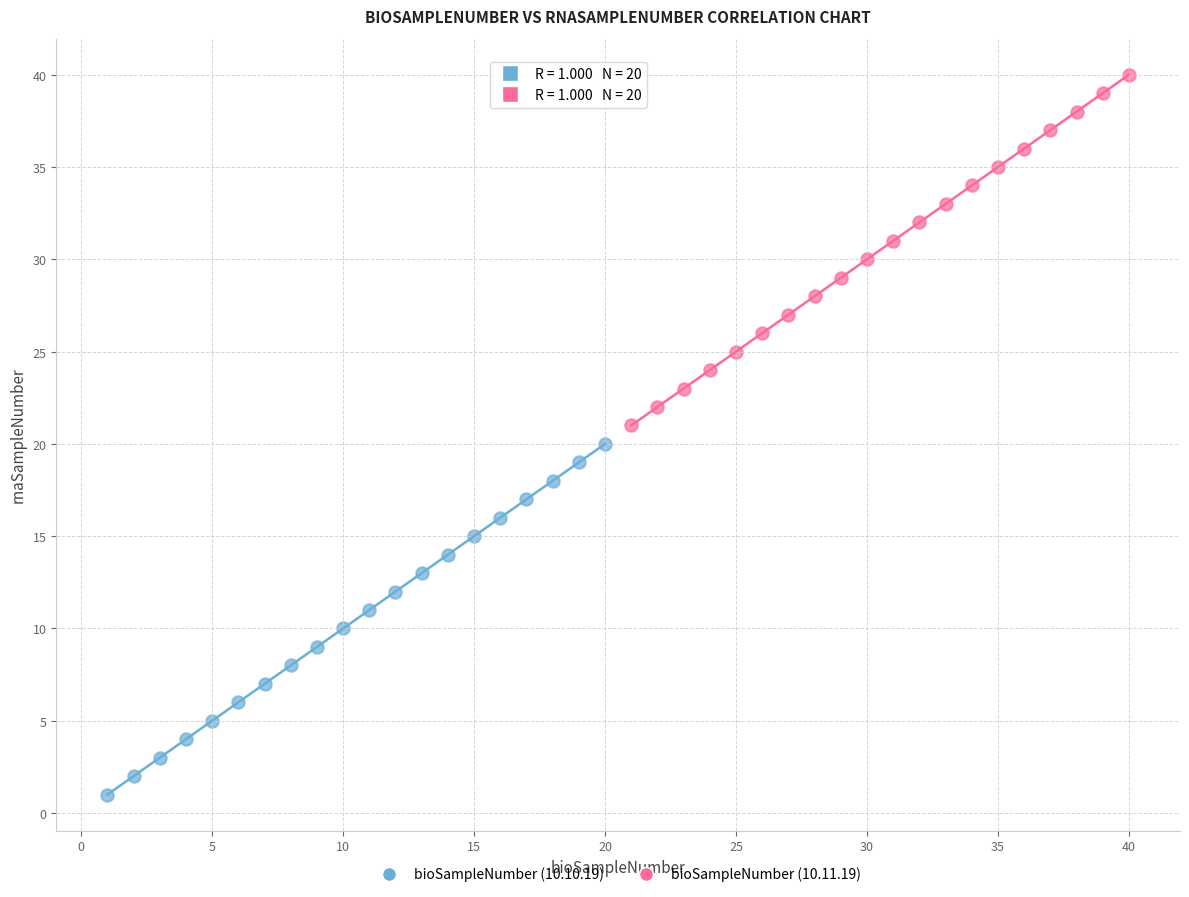

Which series reaches the minimum Y coordinate?

bioSampleNumber (10.10.19)